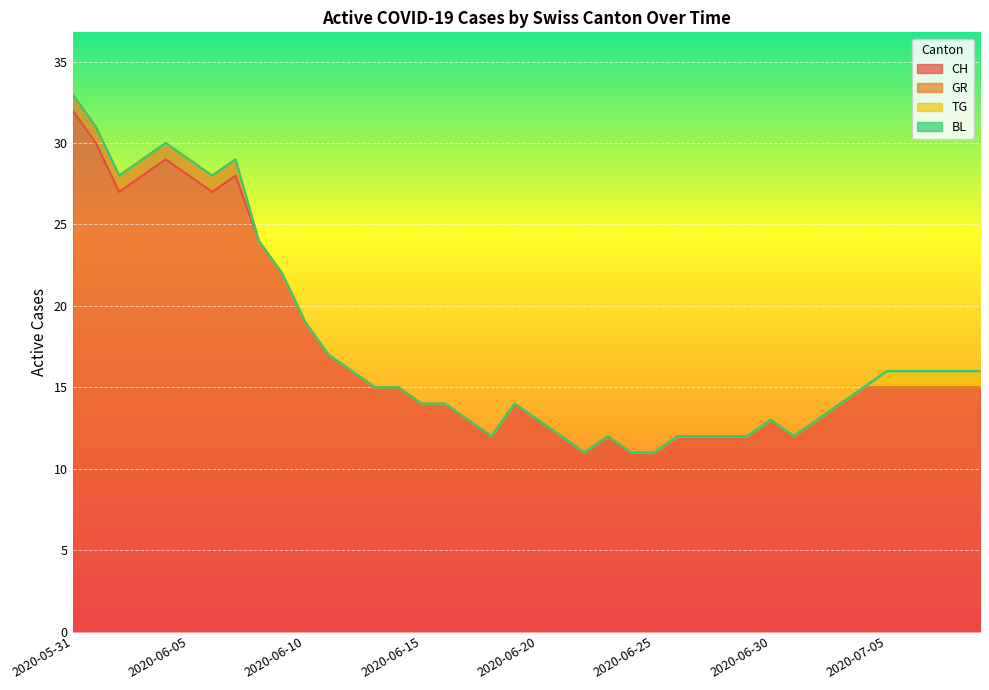

What is the label of the 25th point from the left?

2020-06-24